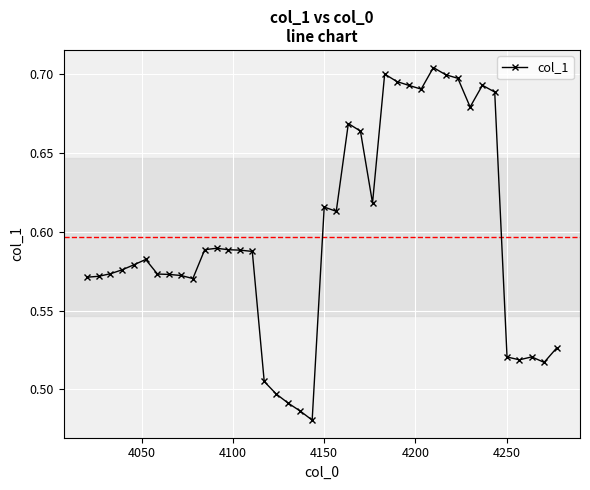

How many values are between 0 and 1?

40